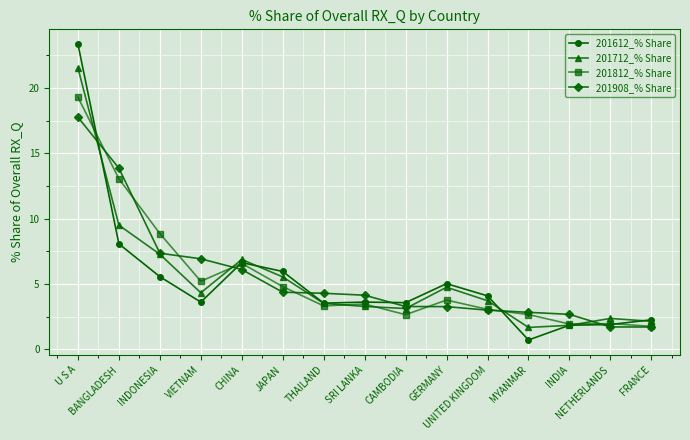

What is the smallest value displayed?

0.7